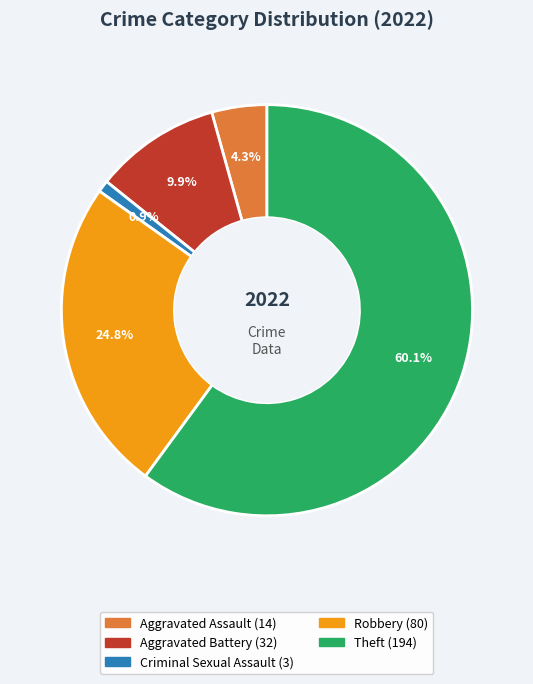

How many segments does this pie chart have?

5